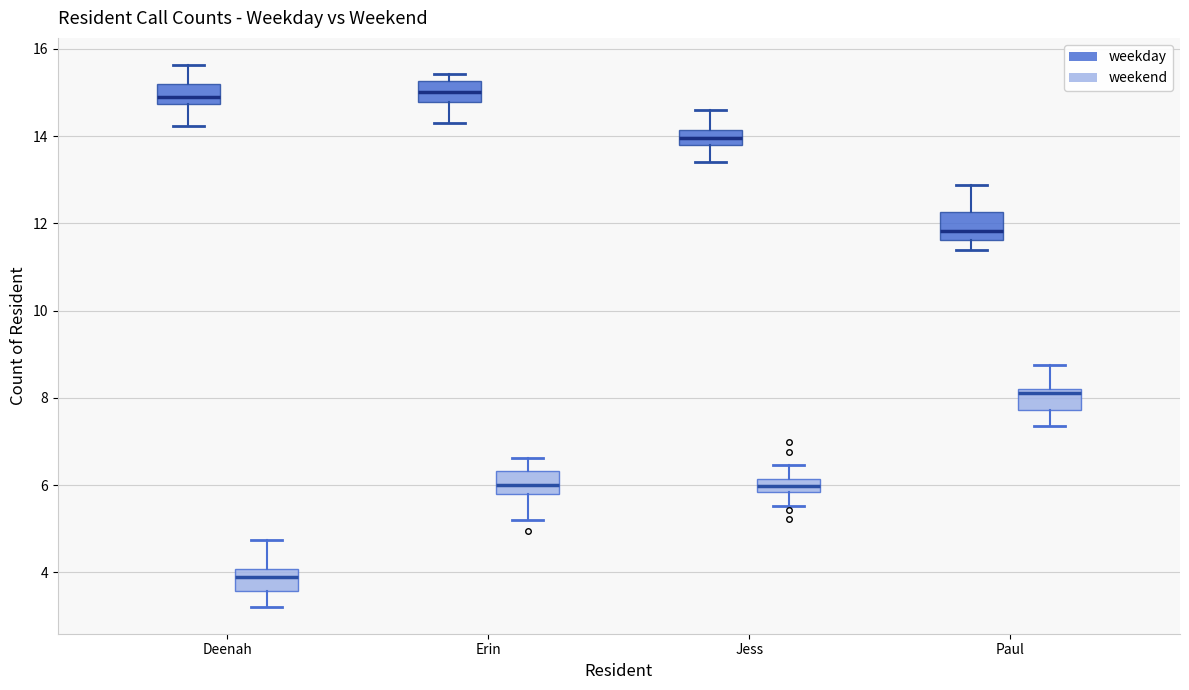

Which box's median line is the lowest?

Deenah (weekend)